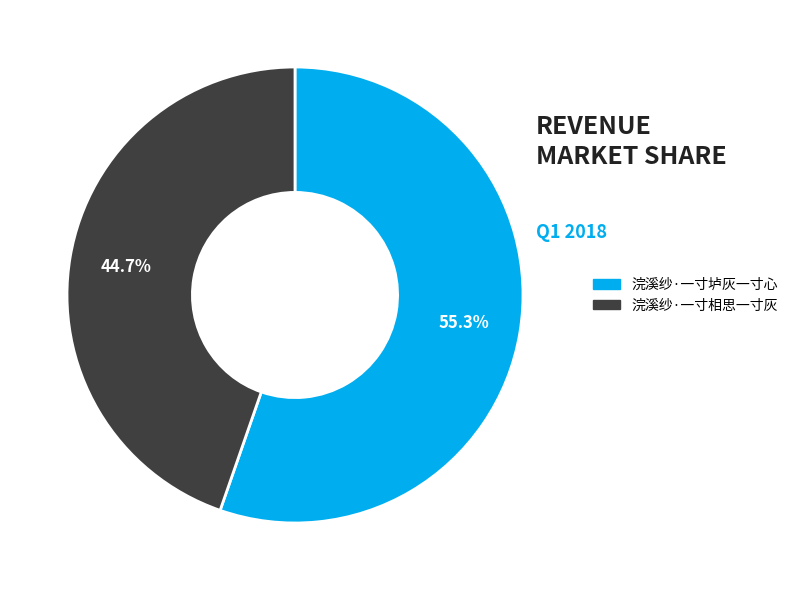

Approximately how many times larger is the value at 浣溪纱·一寸相思一寸灰 compared to 浣溪纱·一寸垆灰一寸心?

0.8